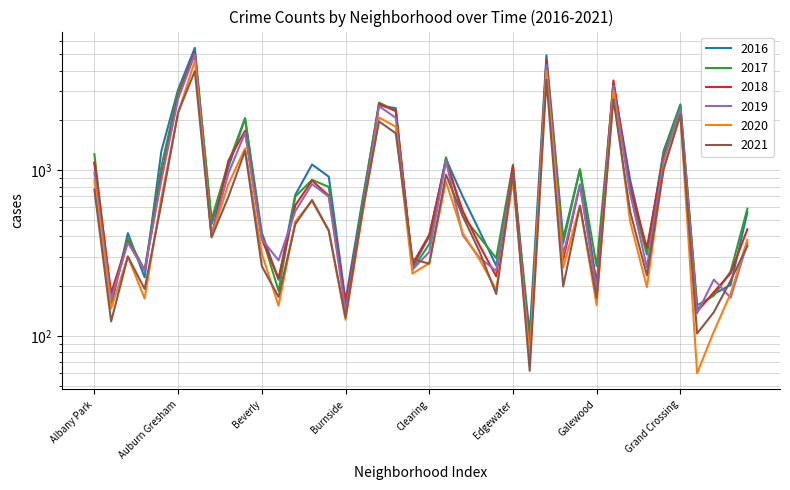

How many intersections are there between 2019 and 2017?

4